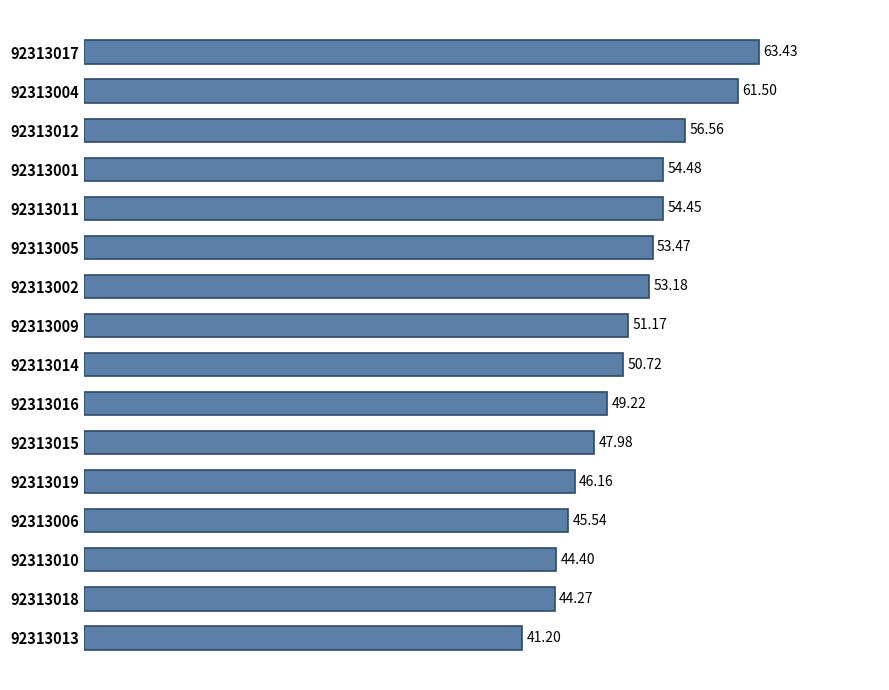

What is the difference between the maximum and minimum values?

22.2